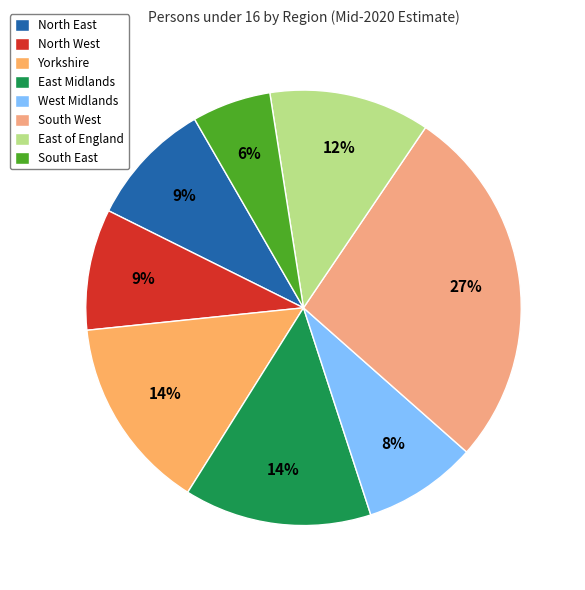

Is there any slice that represents more than half of the pie?

No